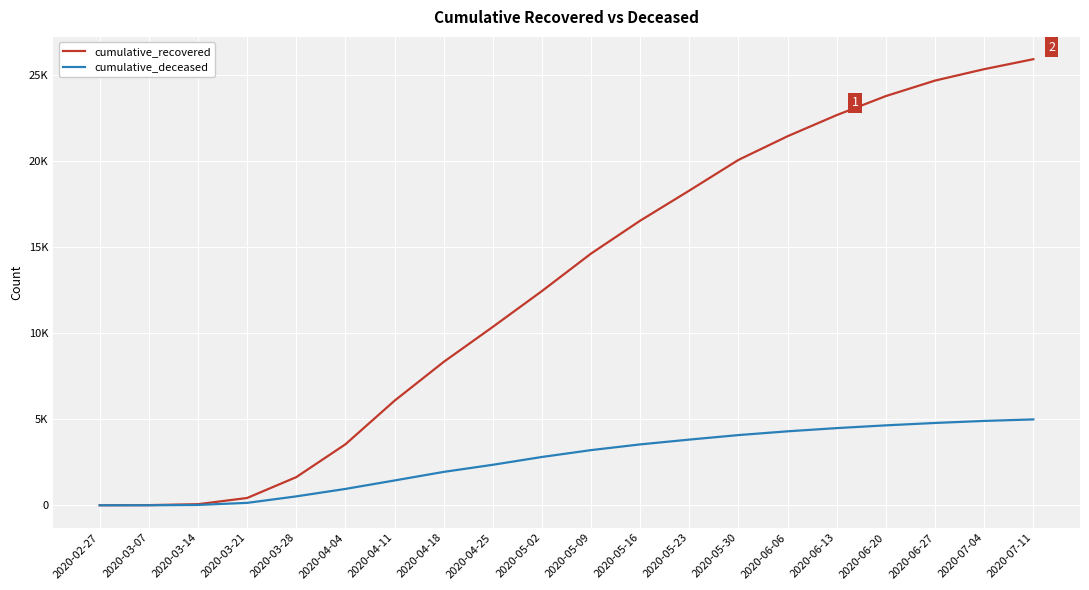

What is the difference between the cumulative_recovered values at 2020-02-27 and 2020-04-18?

8323